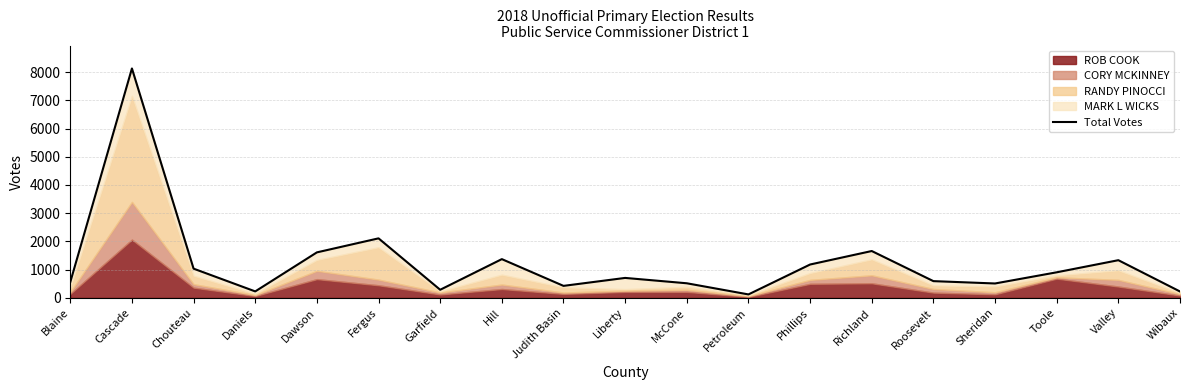

What is the value of the 16th point from the left?

510